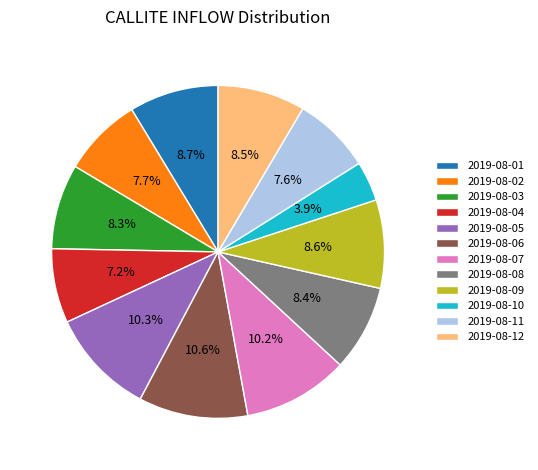

To the nearest percent, what is the difference between the 2019-08-11 and 2019-08-03 slice percentages?

1%